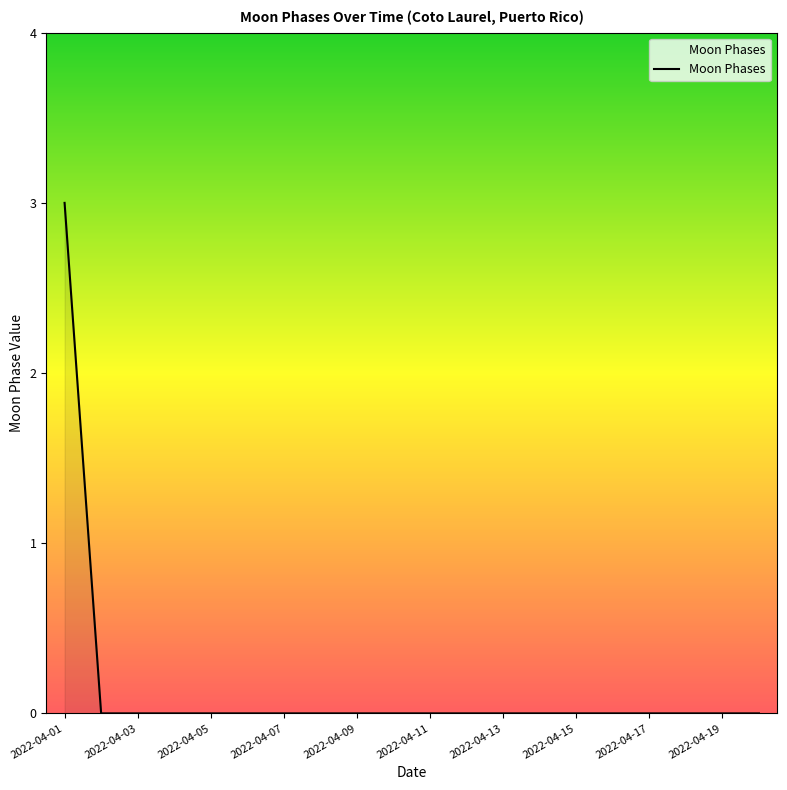

What is the difference between the maximum and minimum values?

3